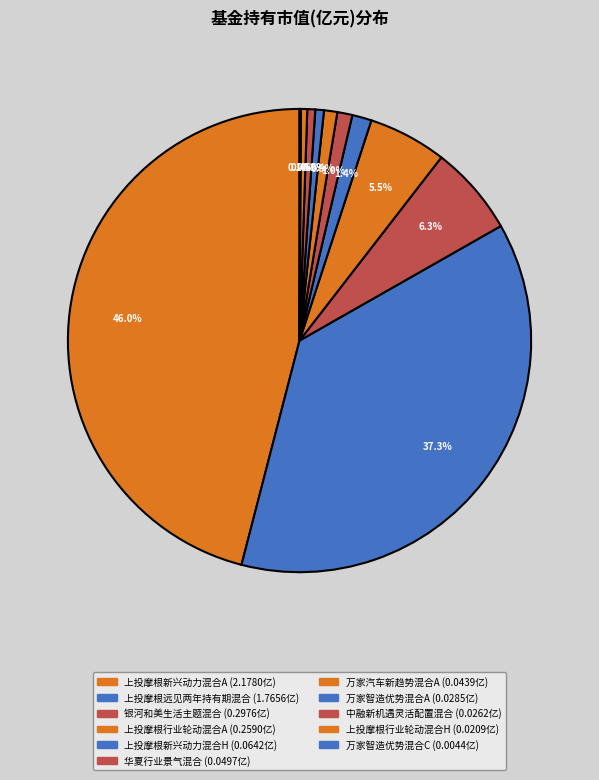

Which slice is the smallest?

万家智造优势混合C